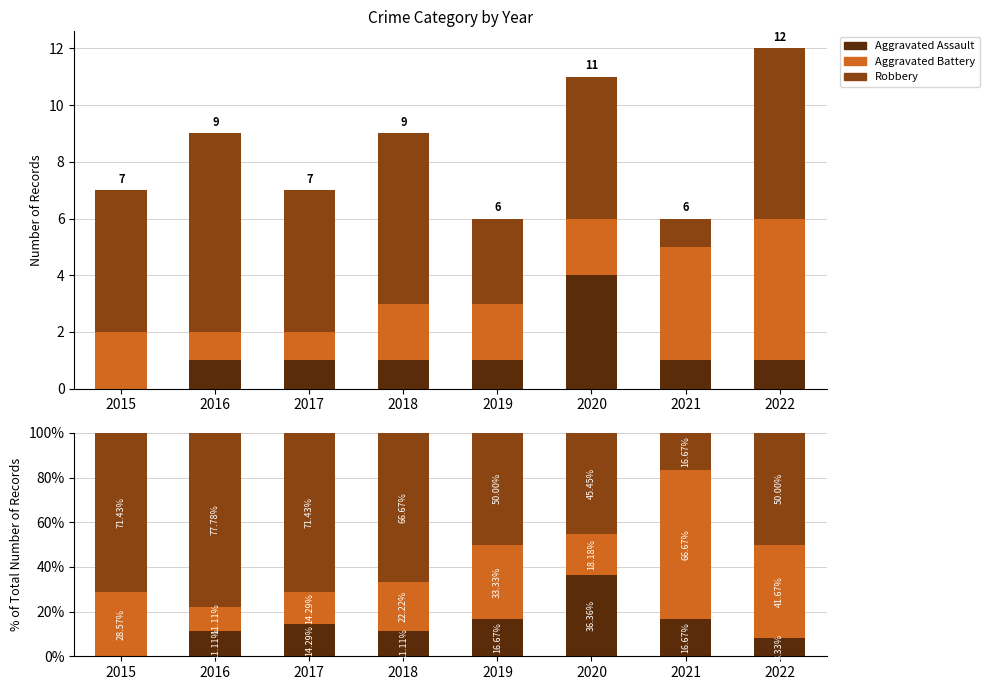

Is it true that Aggravated Battery equals 6.1 at 2018?

False